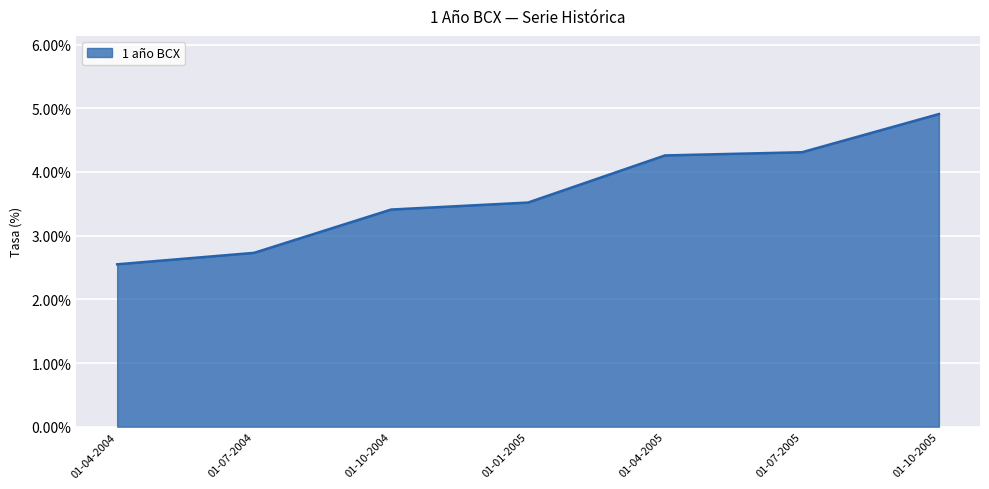

What position from the left is 01-01-2005?

4